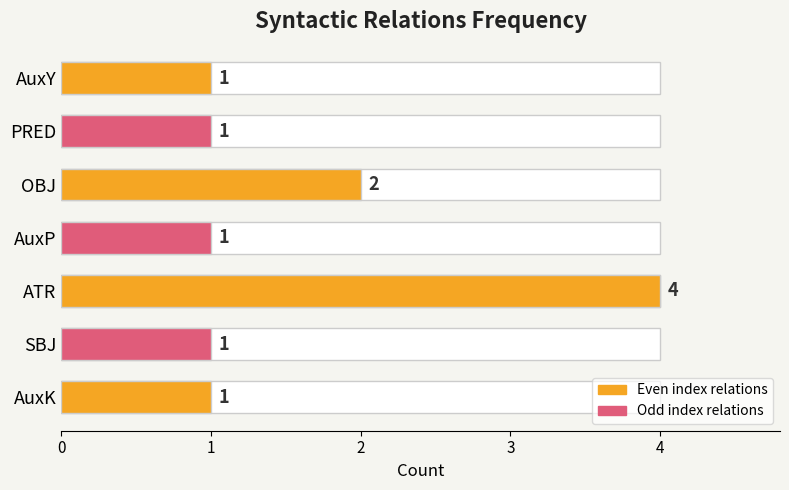

What is the greatest value displayed?

4